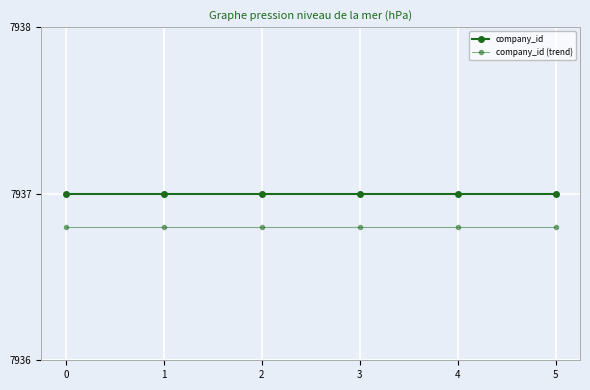

True or false: company_id and company_id (trend) intersect in this chart.

False